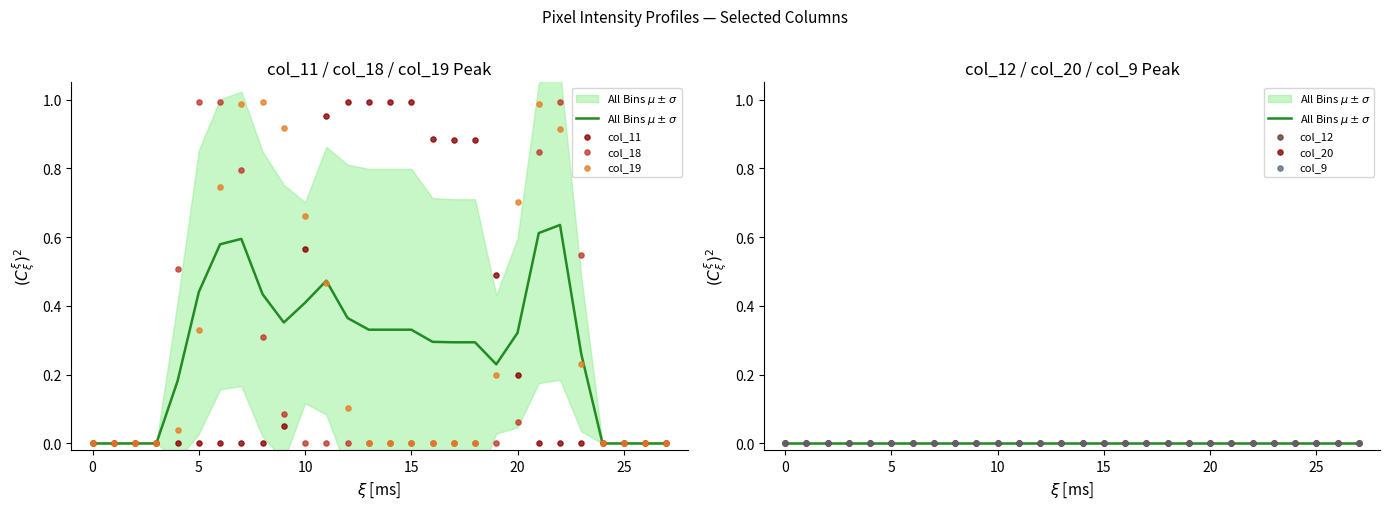

At how many categories does at least one series exceed 0?

20